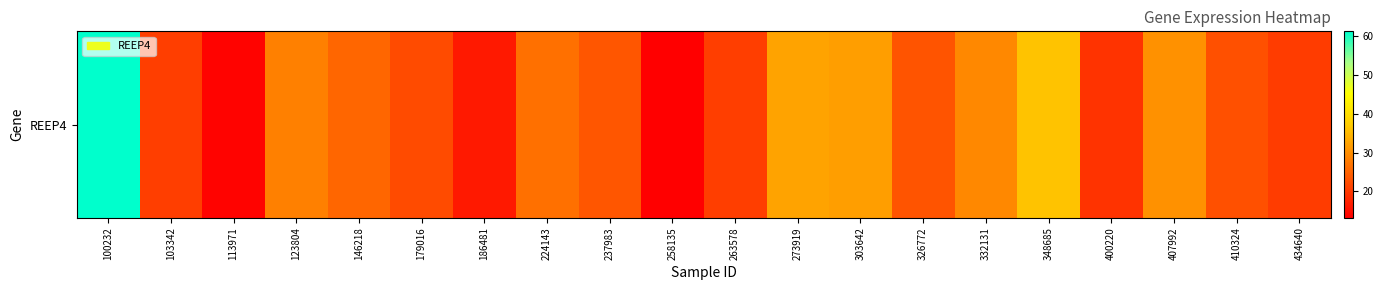

The value at 263578 is 6.4. True or false?

False